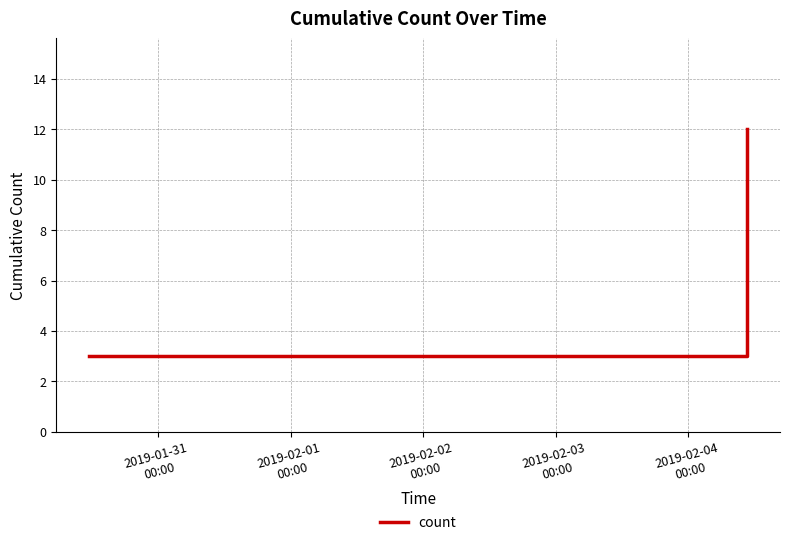

What is the difference between the maximum and minimum values?

9